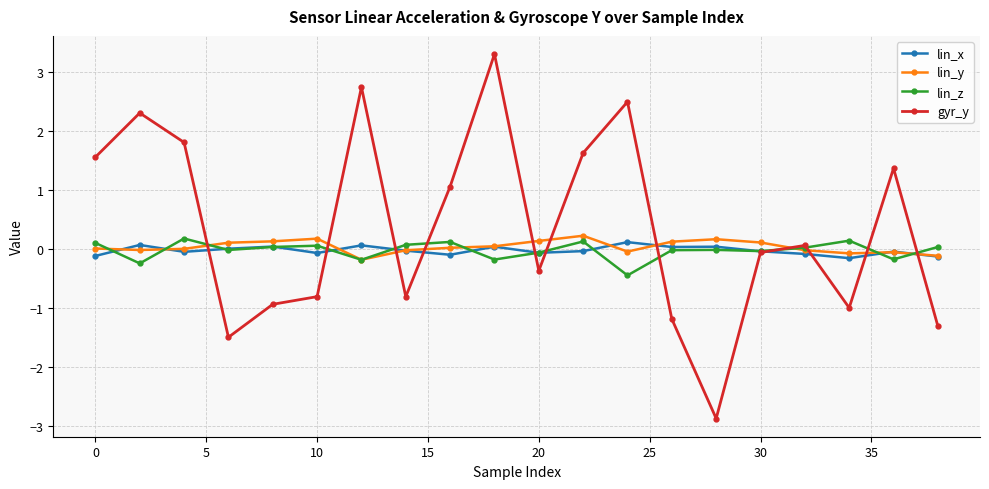

What is the minimum value for lin_z?

-0.4